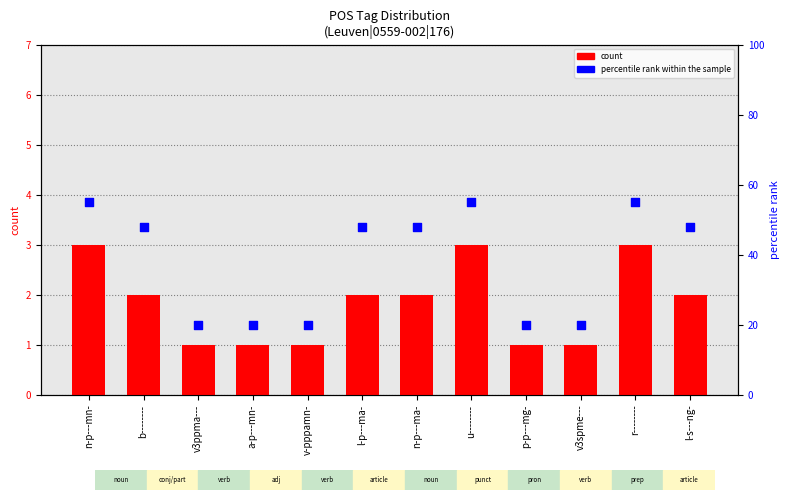

At how many categories does at least one series exceed 44?

7